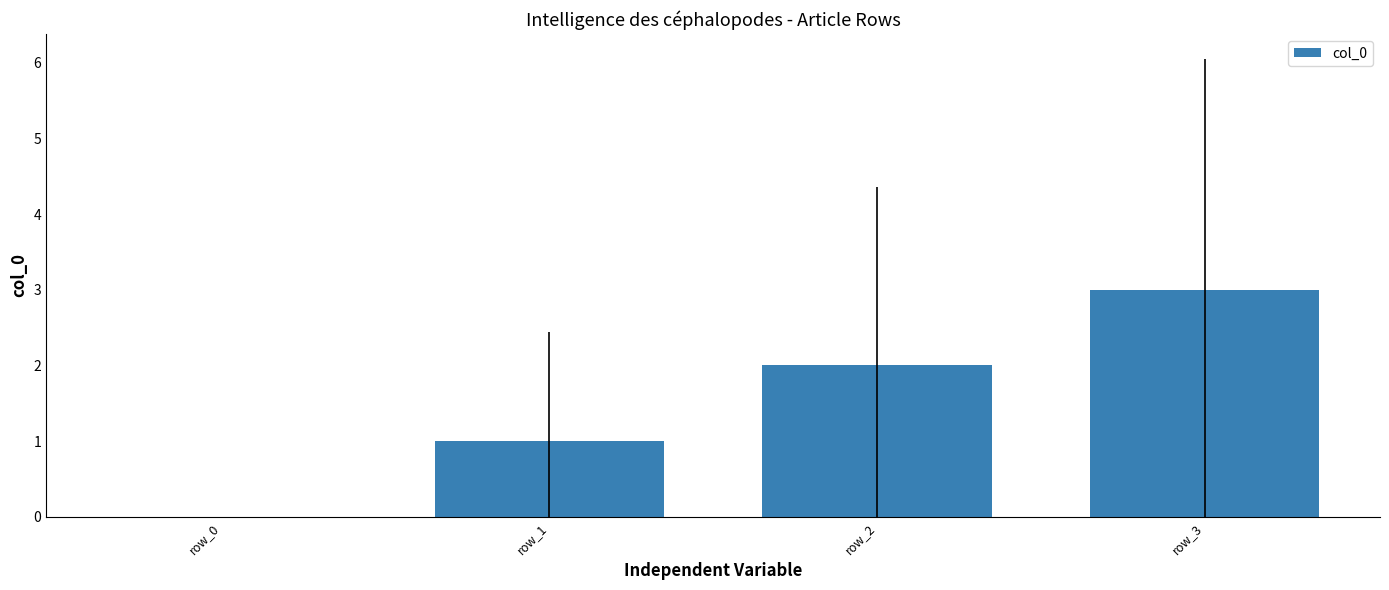

What is the maximum value shown in the chart?

3